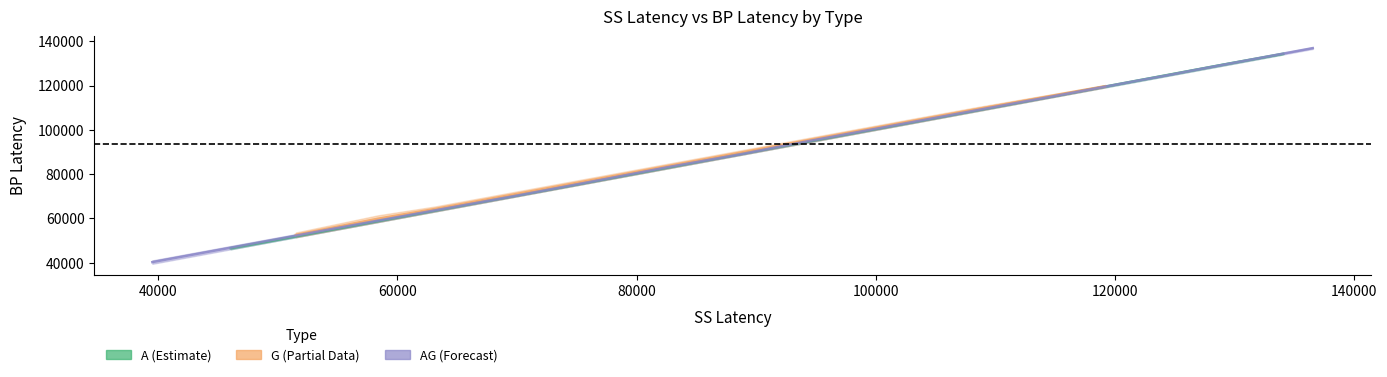

What is the sum of all ss_latency values?

2769420